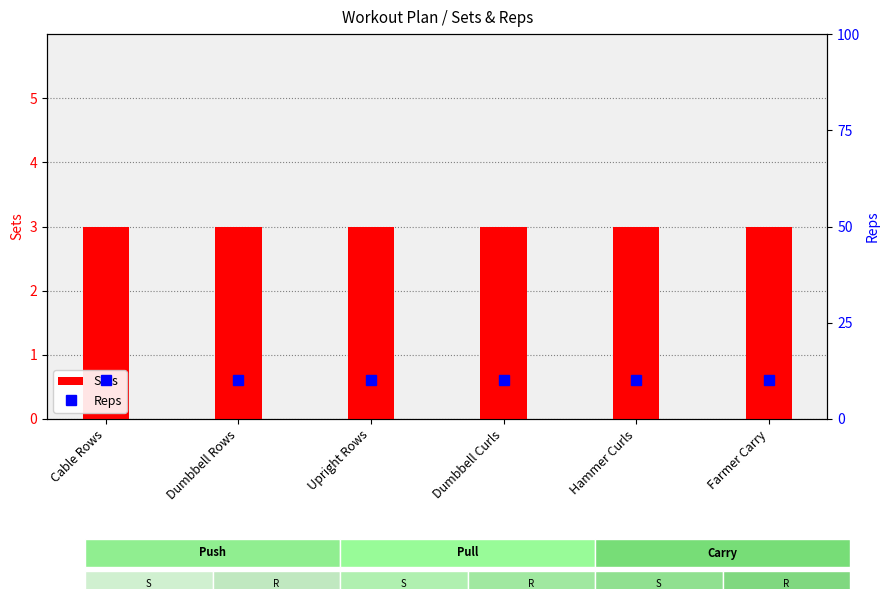

How many distinct data groups are displayed?

2